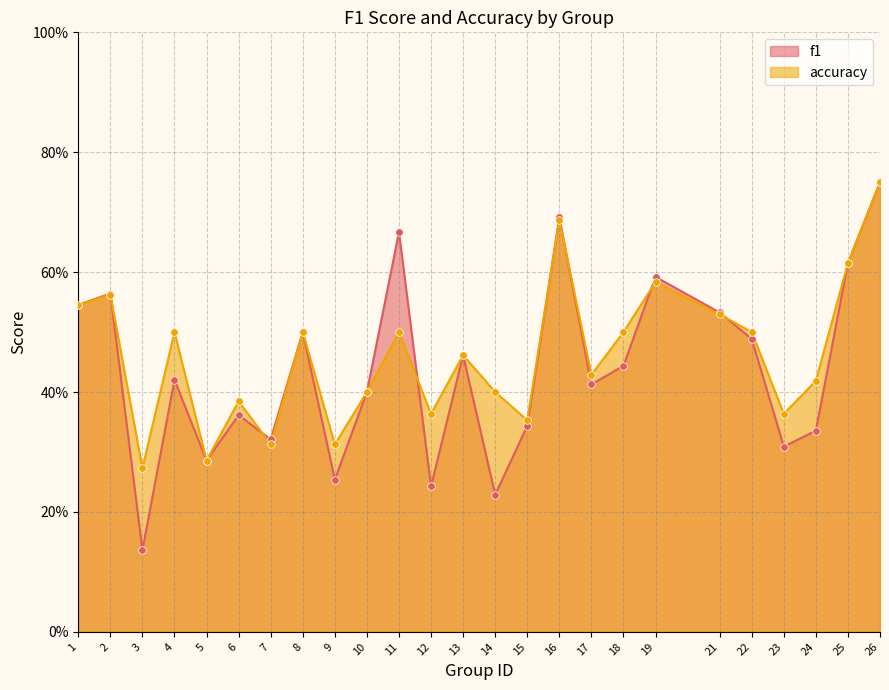

Which series reaches the minimum Y coordinate?

f1